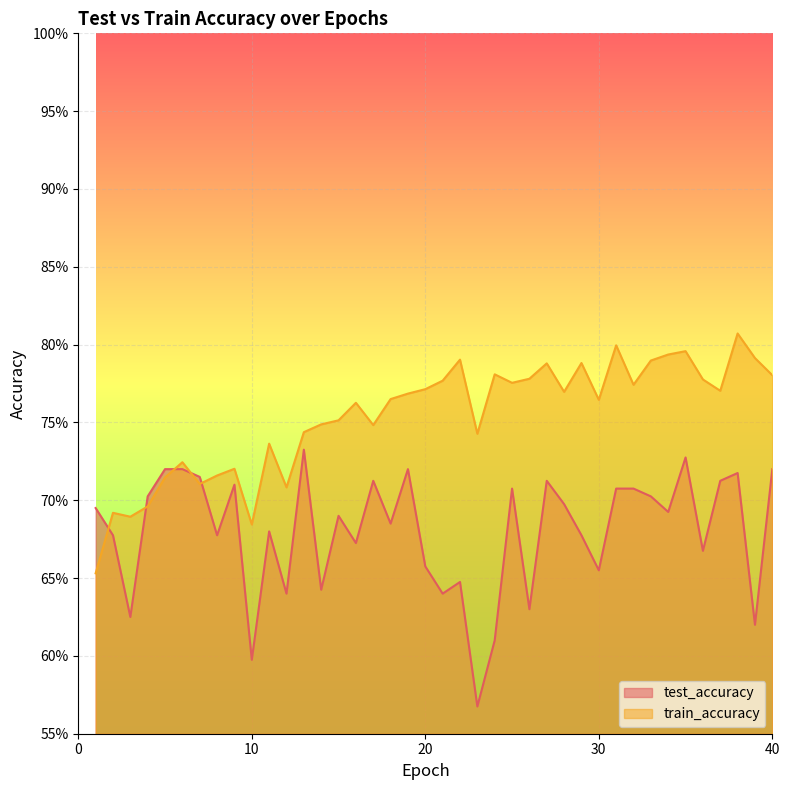

What is the minimum value shown in the chart?

0.6